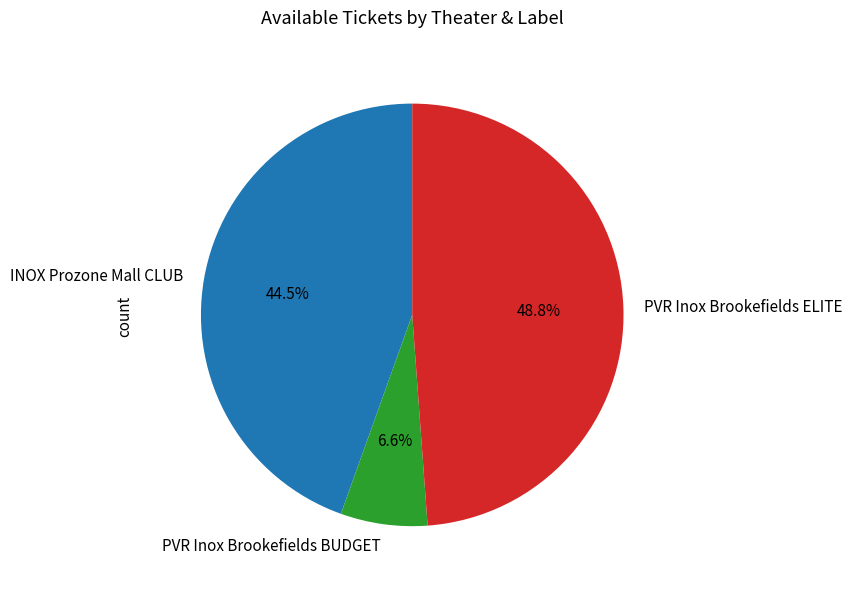

To the nearest percent, what is the difference between the largest and smallest slice percentages?

42%